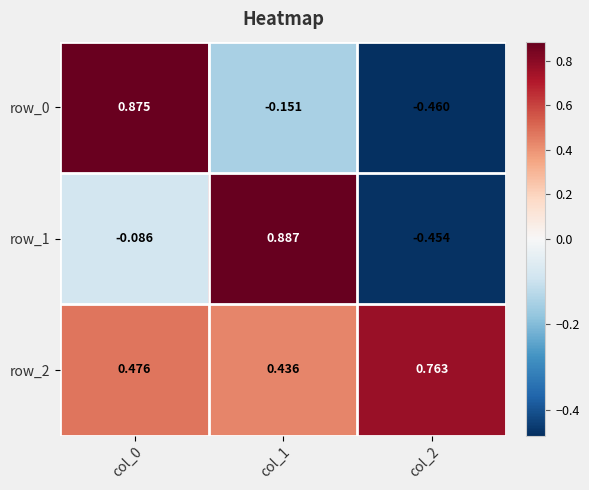

Is the value of row_1 at col_1 greater than the value of row_0 at col_0?

Yes